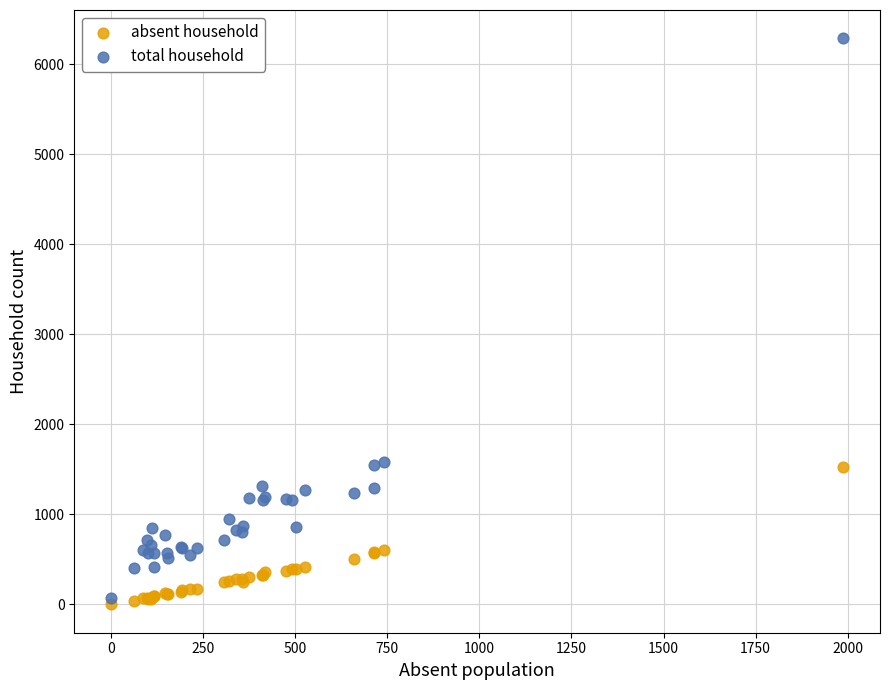

Which series reaches the maximum Y coordinate?

total household